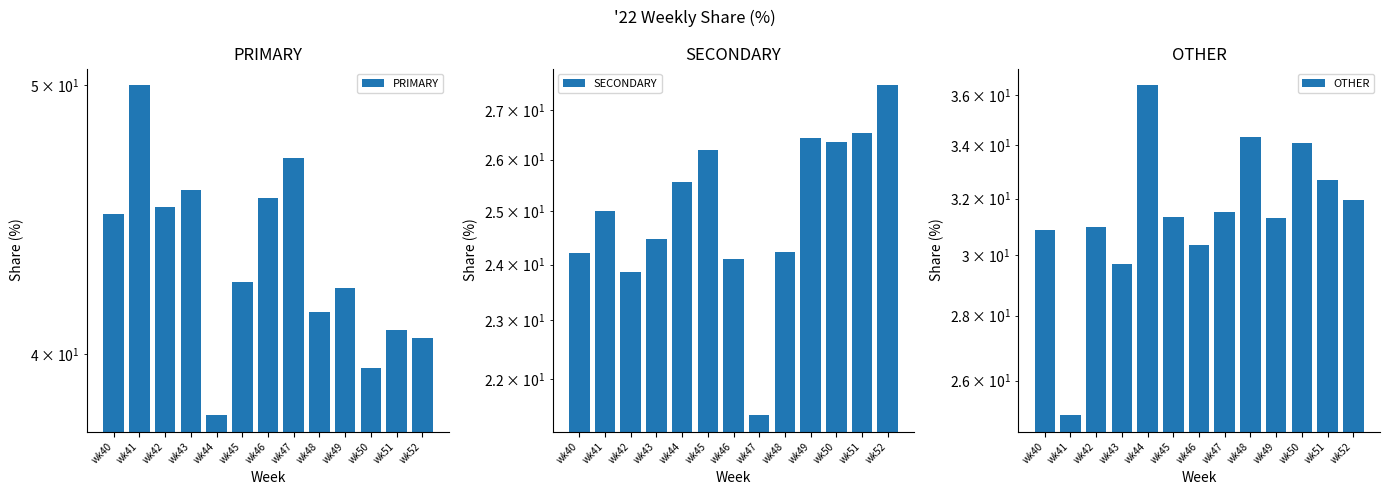

Is the value of OTHER at wk44 greater than the value of PRIMARY at wk41?

No